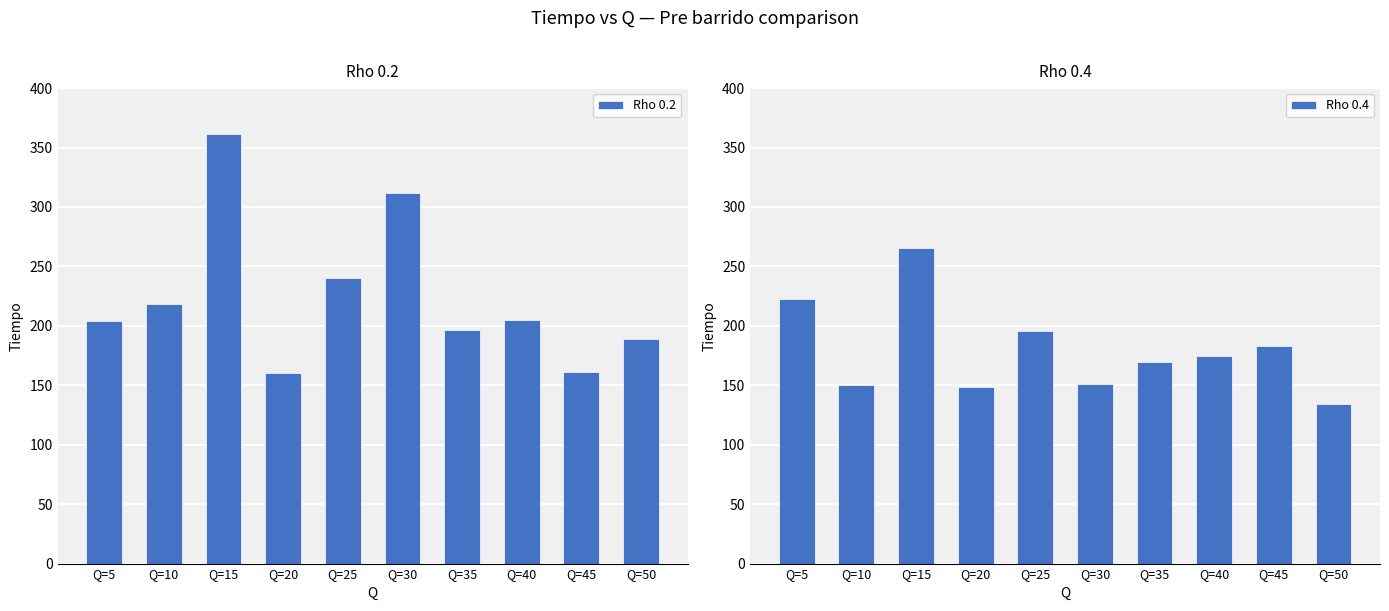

Which category has the lowest value in the Rho 0.2 series?

Q=20